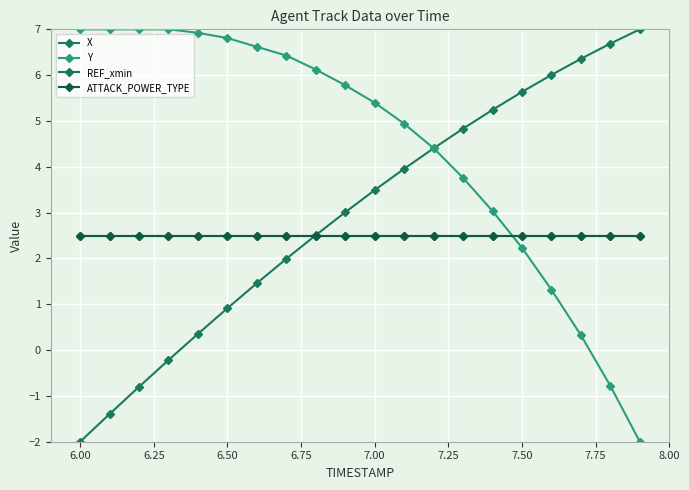

How many lines are shown in the chart?

4